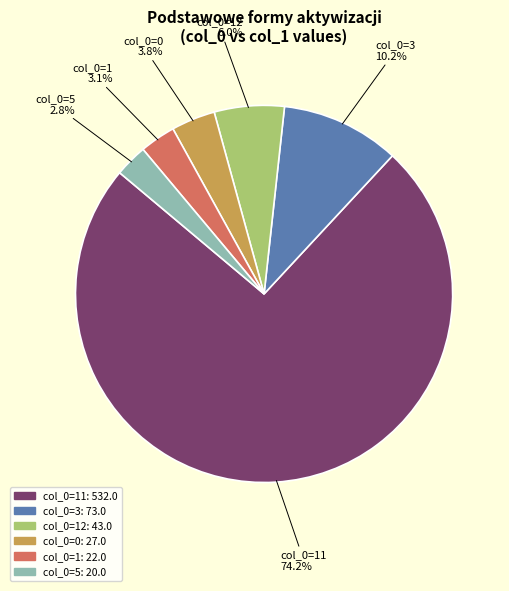

Does any single category account for the majority?

Yes